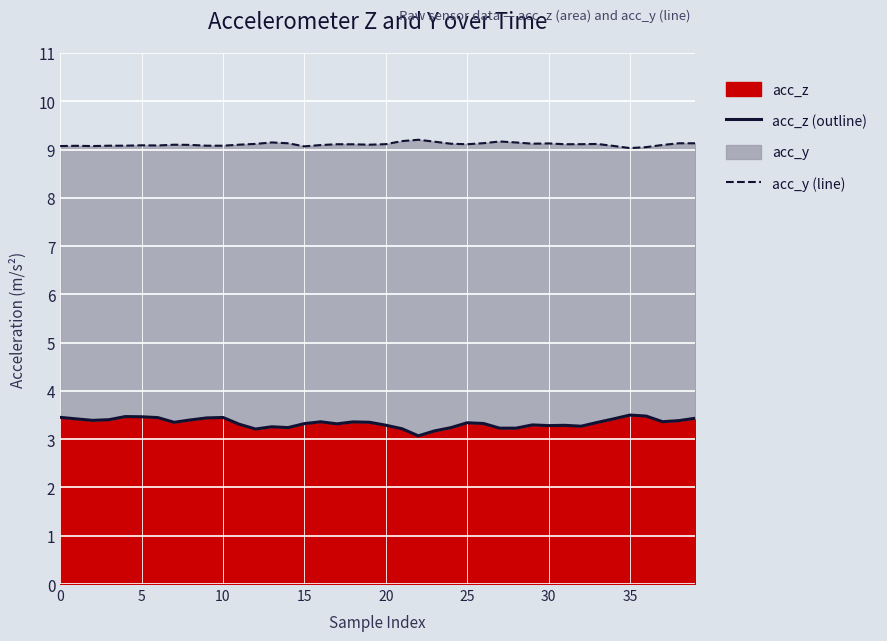

What is the highest value of the acc_z (outline) series?

3.5